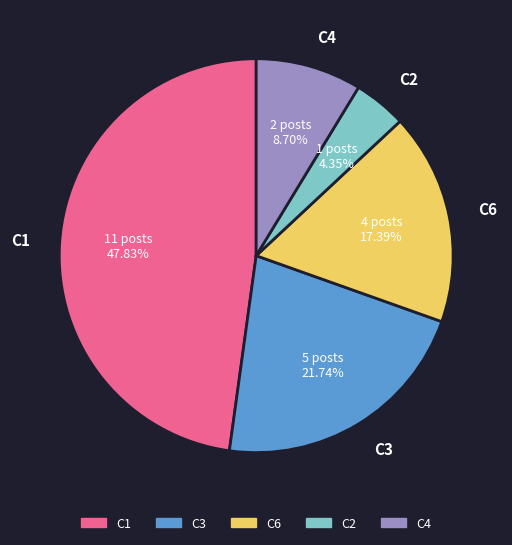

Between C1 and C3, which is larger?

C1